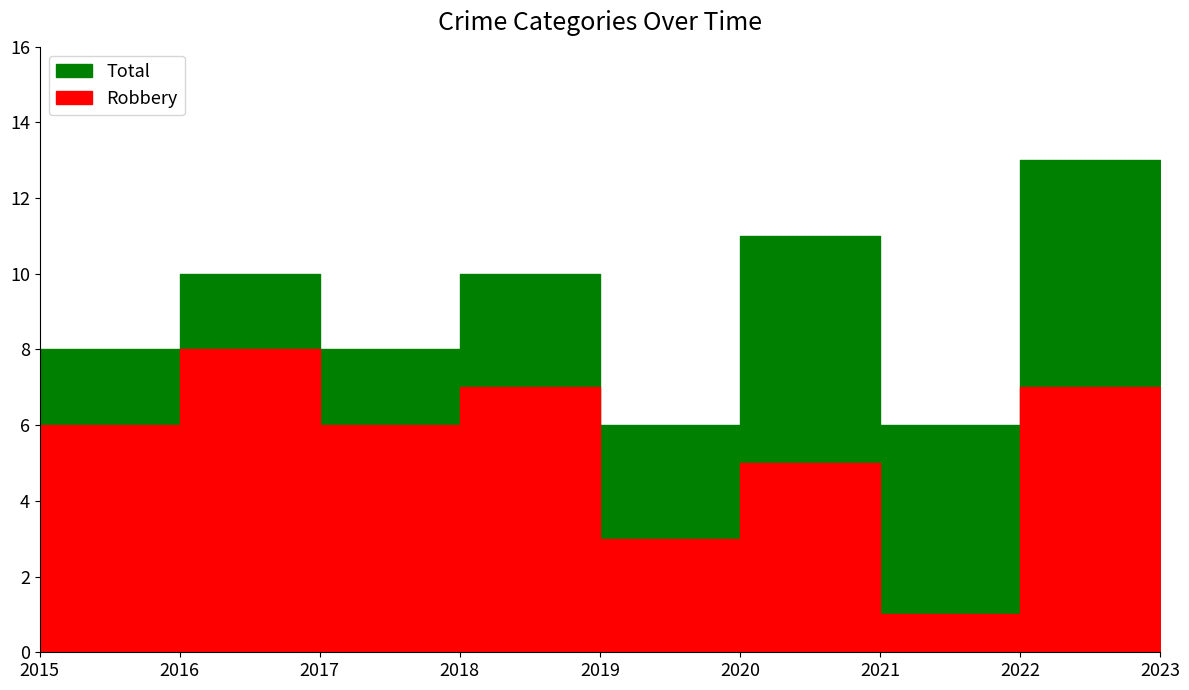

What is the value of the Robbery point at the 1st from the left?

6